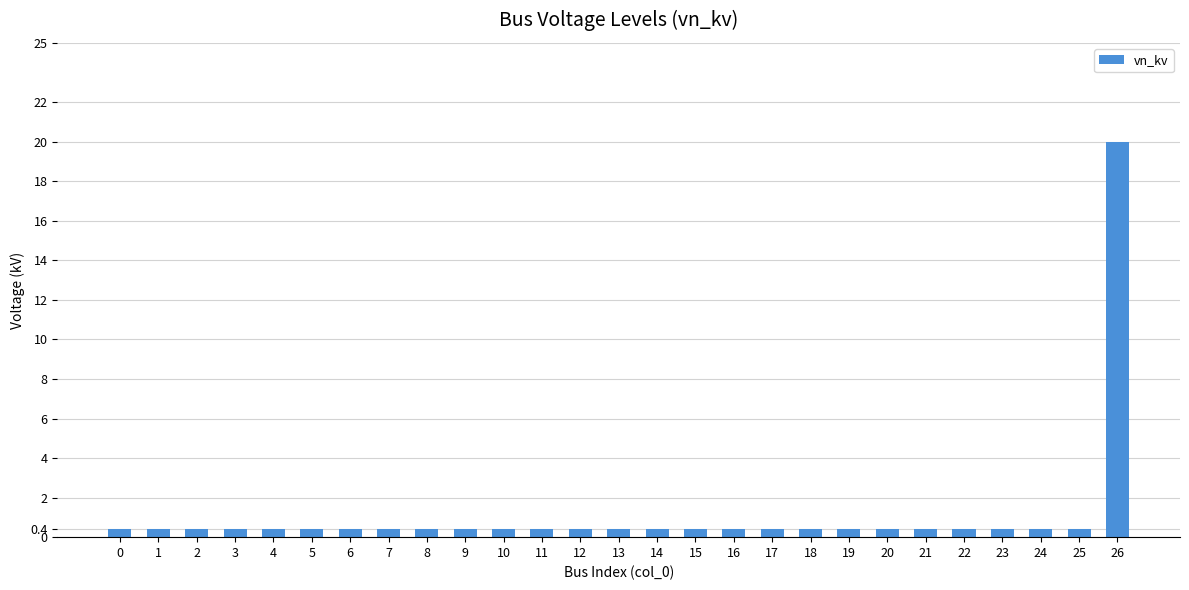

Count the number of data series in this chart.

1